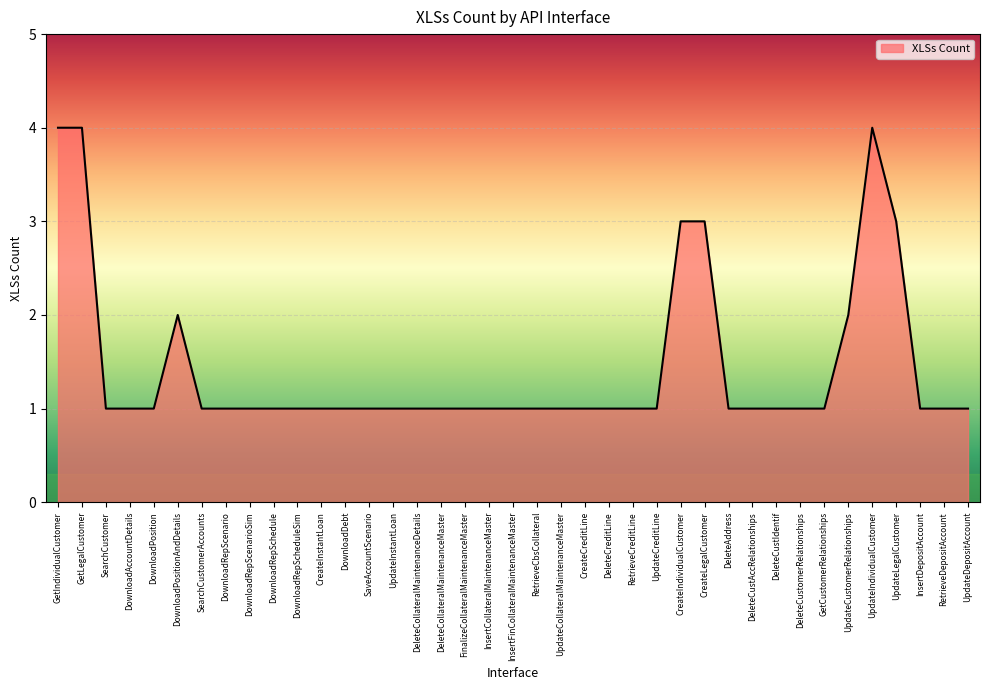

What is the ratio of the value at UpdateCustomerRelationships to the value at DeleteCustomerRelationships?

2.0